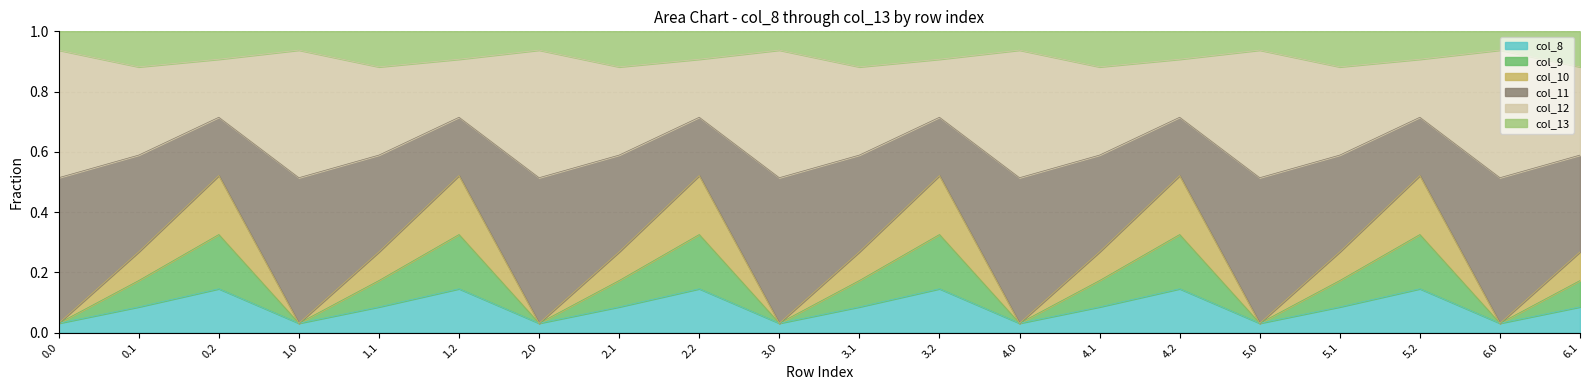

The value of col_8 at 2.0 is 0.0. True or false?

False